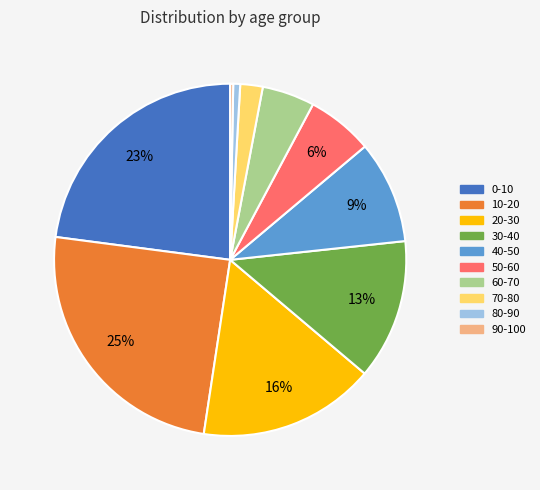

To the nearest percent, what is the average slice percentage?

10%